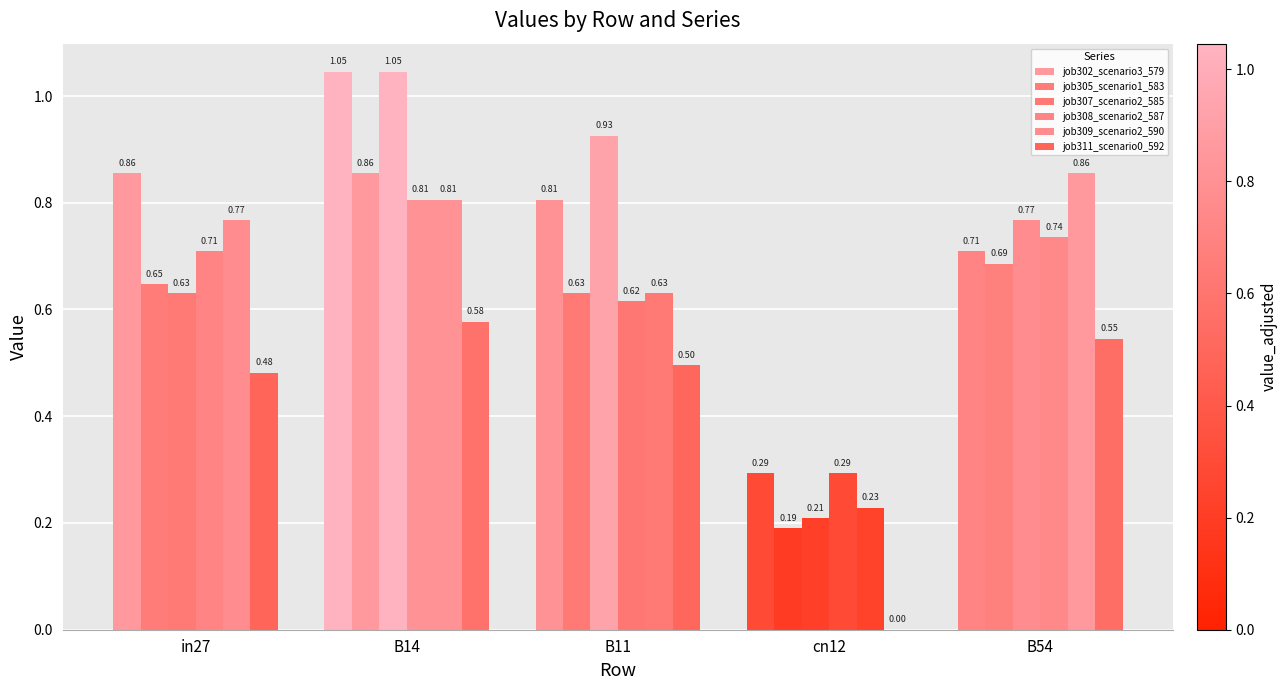

Which series has the widest spread of values?

job307_scenario2_585